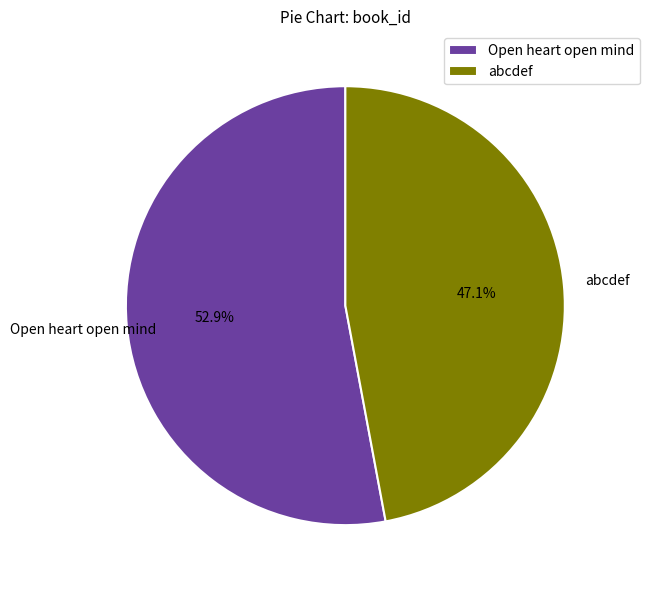

The Open heart open mind slice represents 53% of the pie. True or false?

True